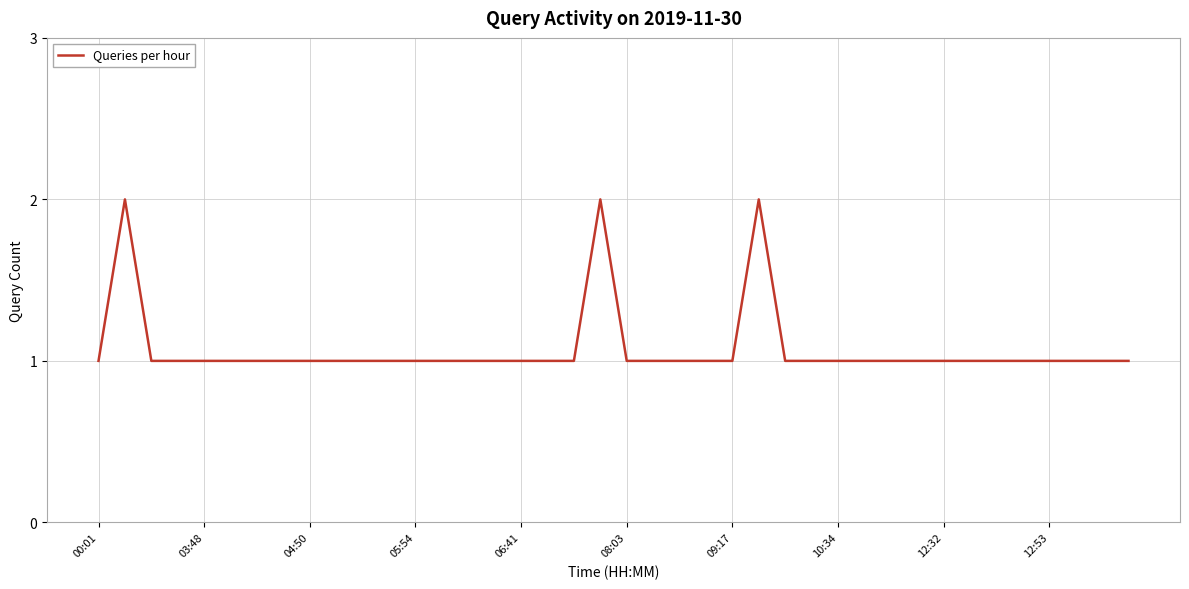

Reading left to right, what are all the values shown in this chart?

1	2	1	1	1	1	1	1	1	1	1	1	1	1	1	1	1	1	1	2	1	1	1	1	1	2	1	1	1	1	1	1	1	1	1	1	1	1	1	1